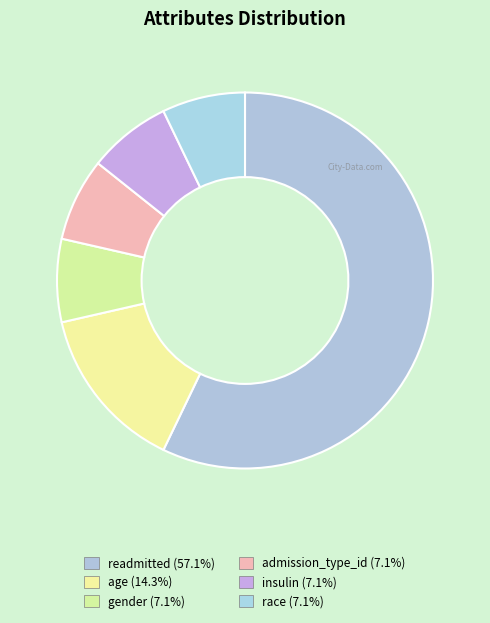

What is the largest slice in the pie chart?

readmitted